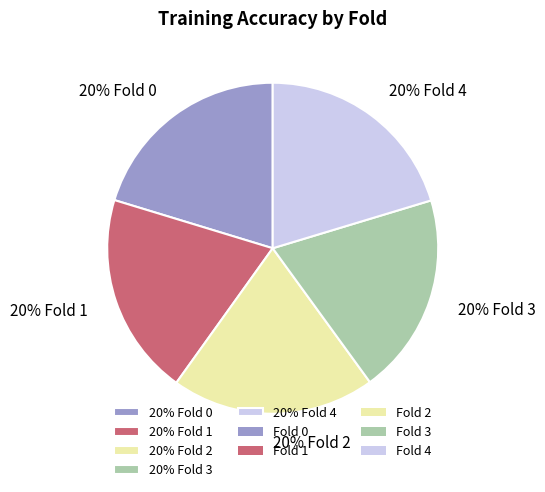

Do 20% Fold 3 and 20% Fold 2 together represent more than half of the pie?

No